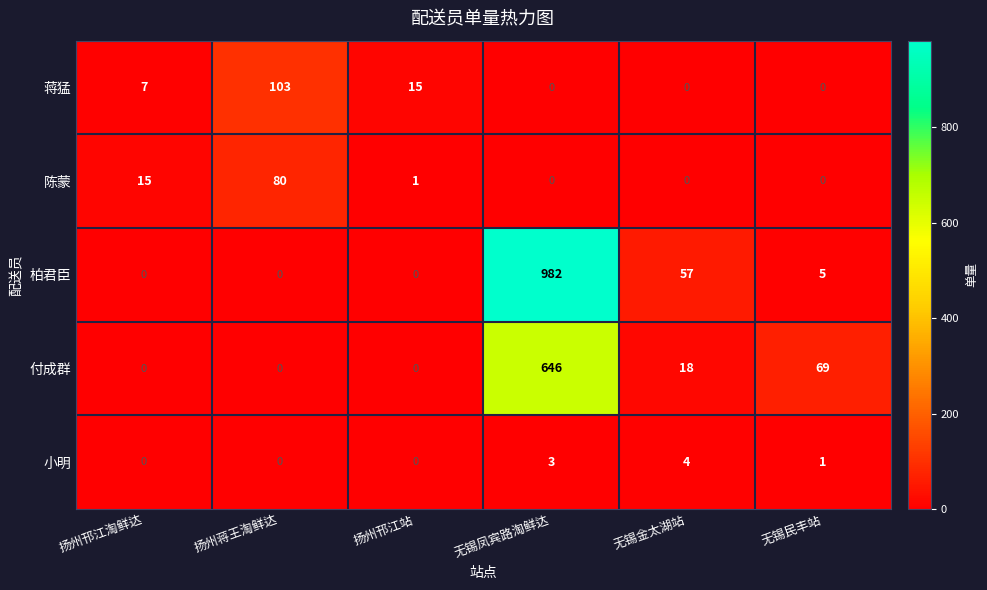

How many values in the 付成群 series are below 18?

3